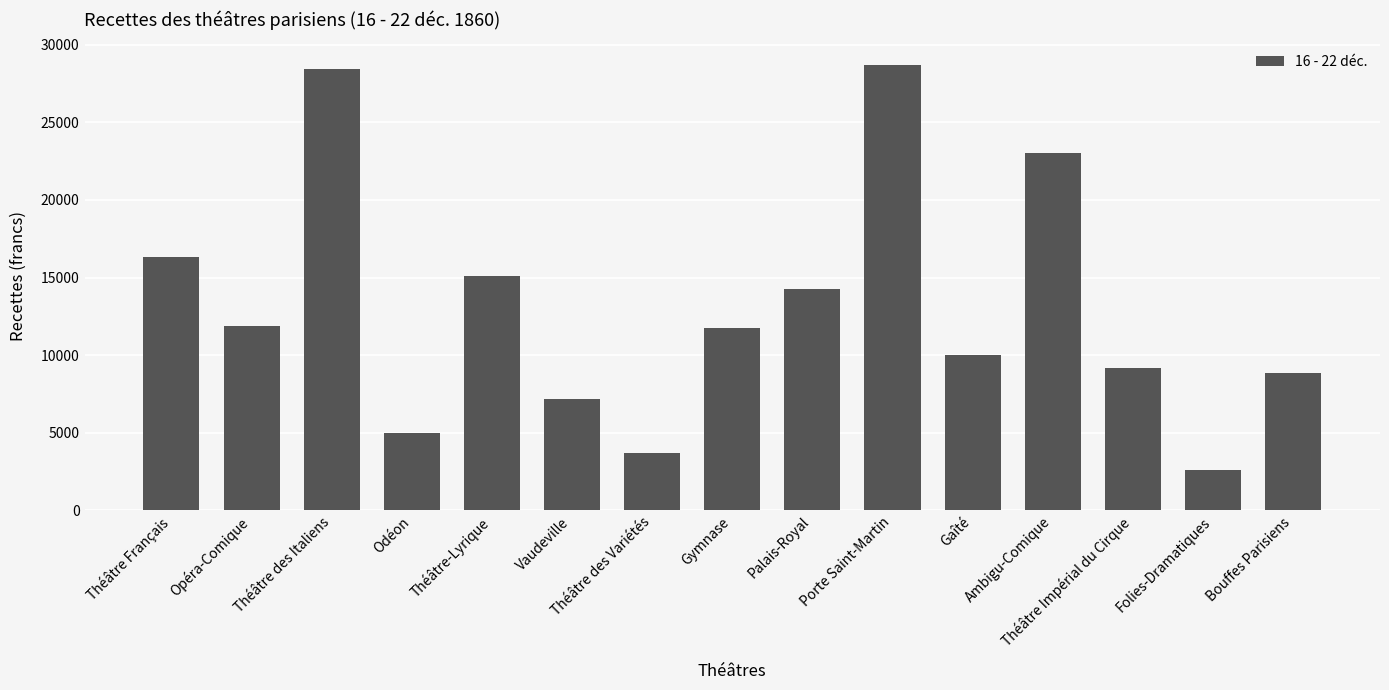

The value at Opéra-Comique is 11865.8. True or false?

True